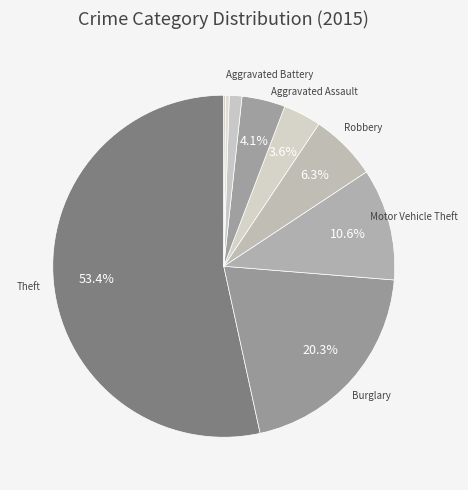

How many slices are in this pie chart?

9